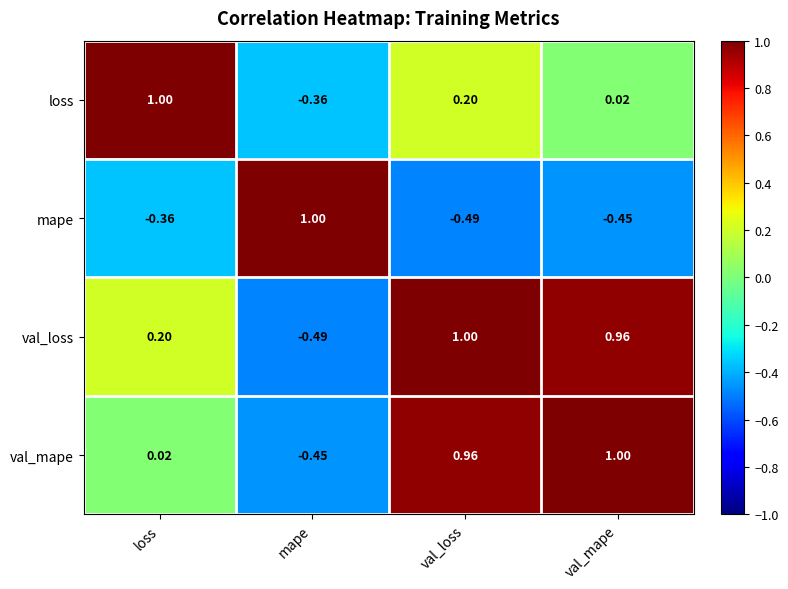

Where is mape nearest to the value 0?

loss